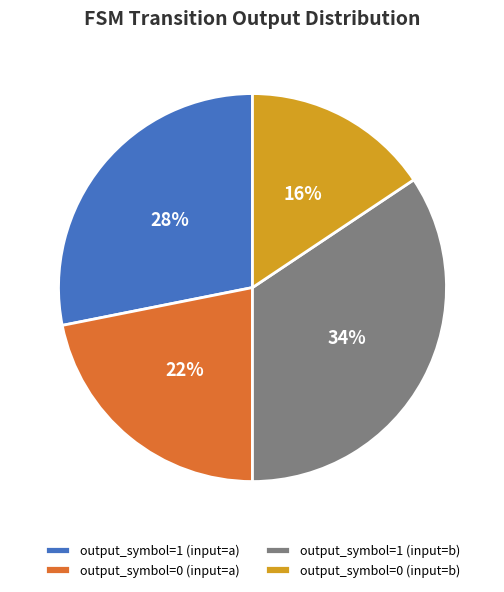

Rank the categories by value from highest to lowest.

output_symbol=1 (input=b), output_symbol=1 (input=a), output_symbol=0 (input=a), output_symbol=0 (input=b)